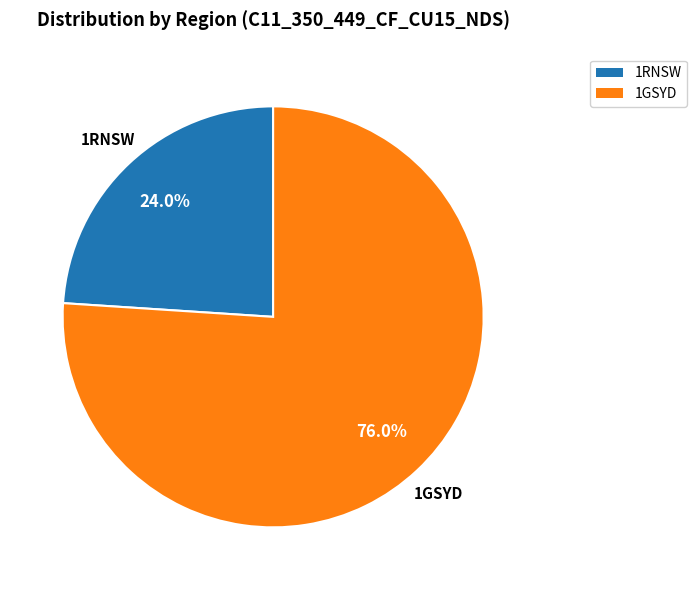

Rank the categories by value from lowest to highest.

1RNSW, 1GSYD